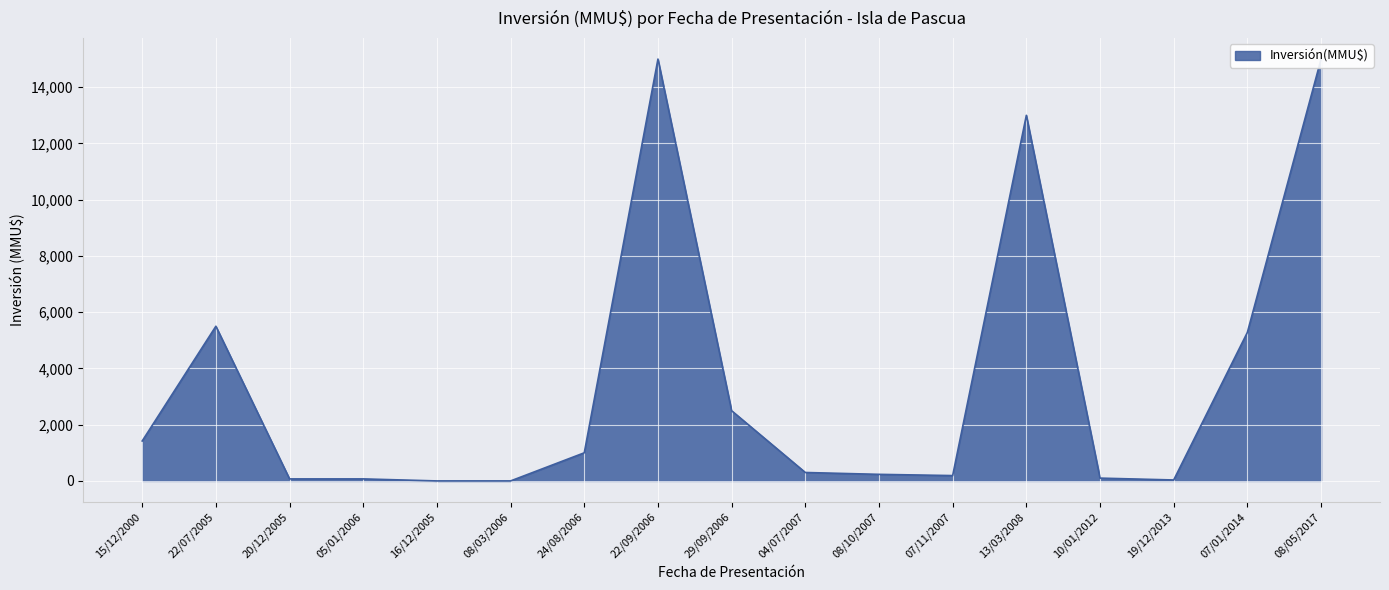

How many data points are less than 300?

8